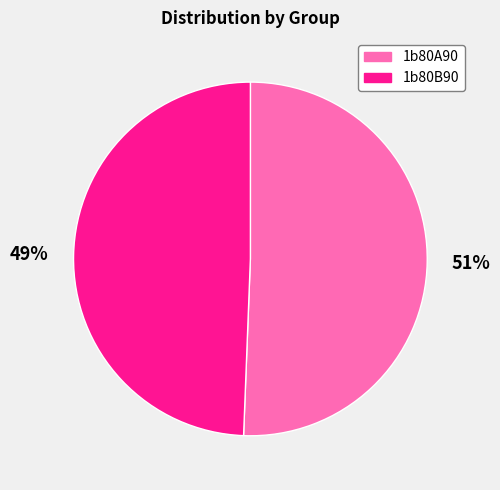

Which slice is the smallest?

1b80B90